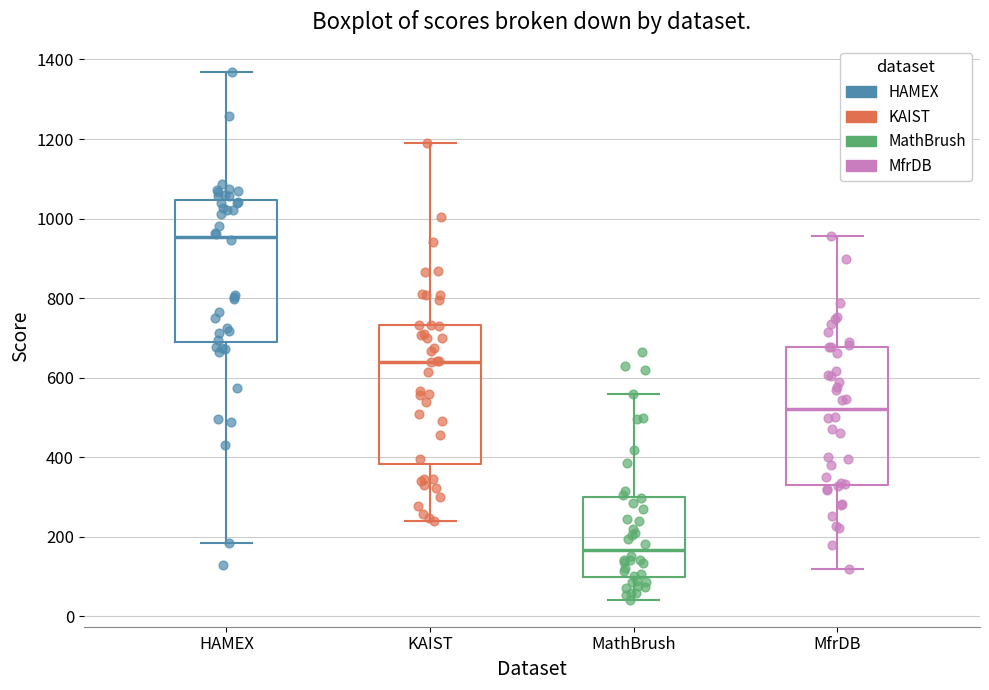

Where is the upper edge of the box for HAMEX on the y-axis? The values are not printed on the chart, so give them approximately, as read against the axis.

1040